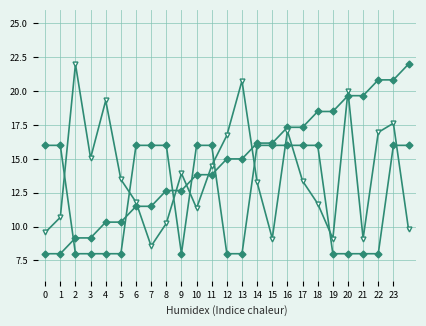

How many lines are shown in the chart?

3